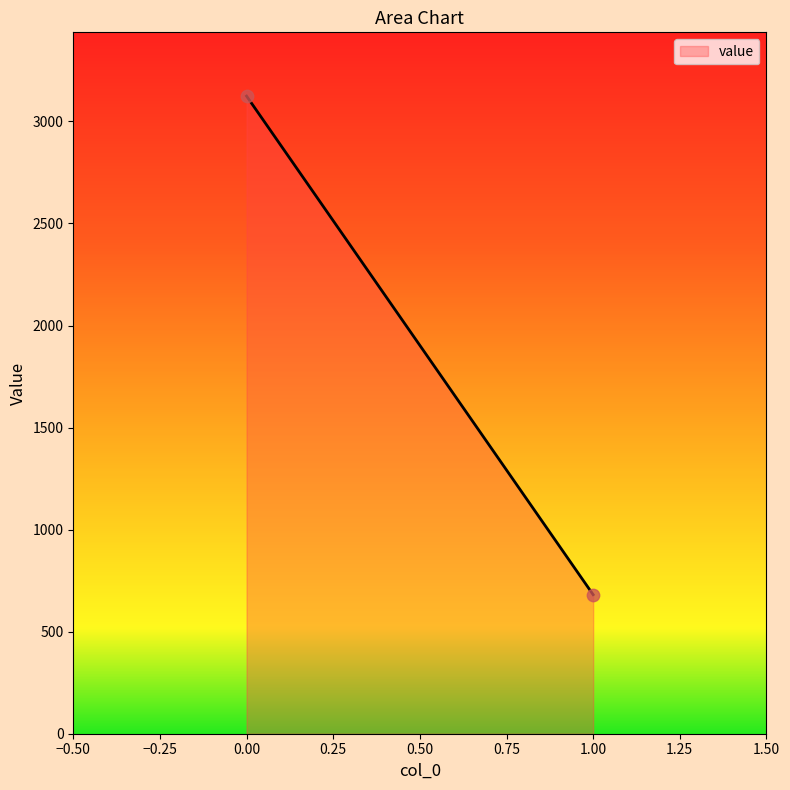

What is the average Y value?

1902.8